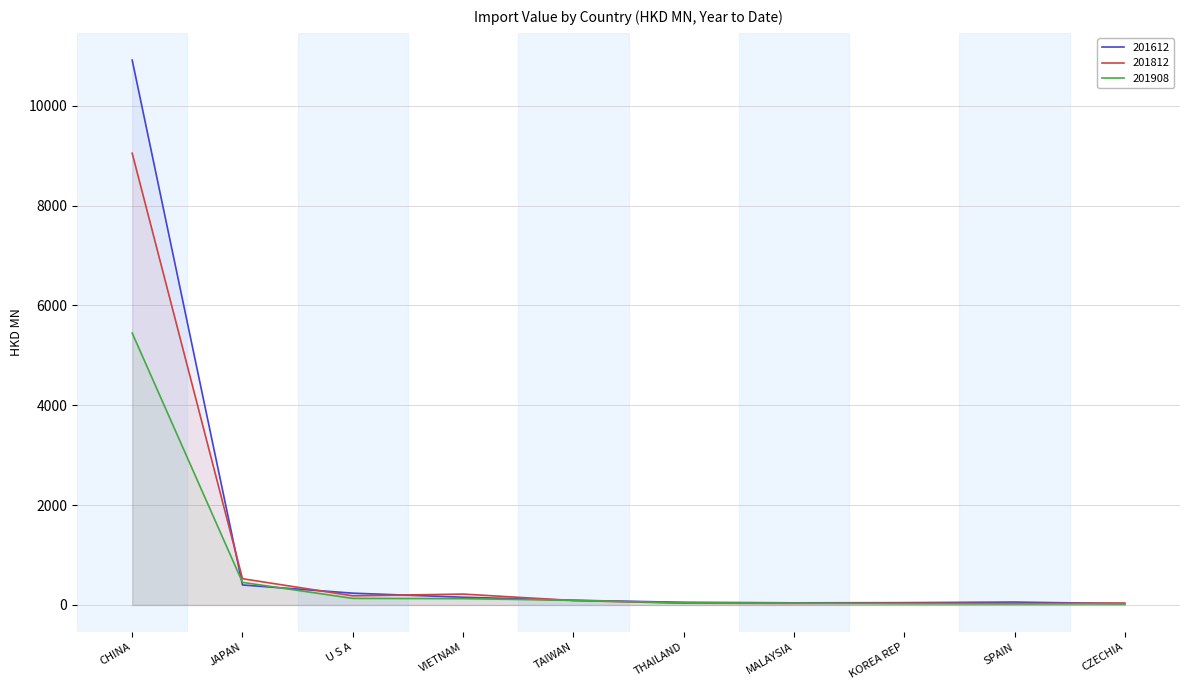

Which has a higher value, THAILAND or SPAIN?

SPAIN